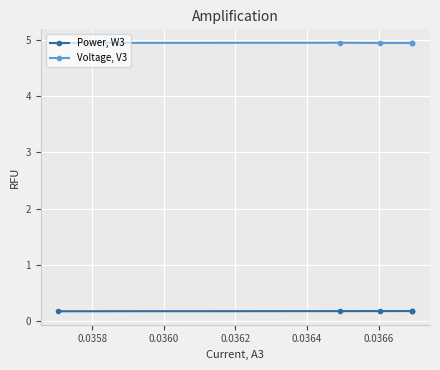

Is the value of Power, W3 at 0.0360 greater than the value of Voltage, V3 at 0.0364?

No